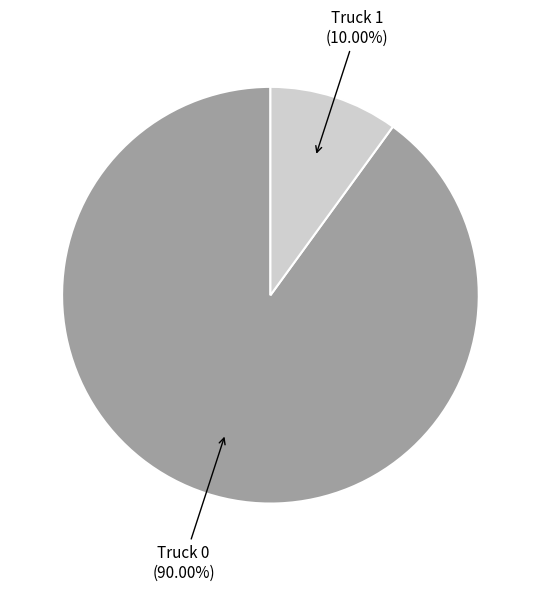

Rank the categories by value from highest to lowest.

Truck 0, Truck 1